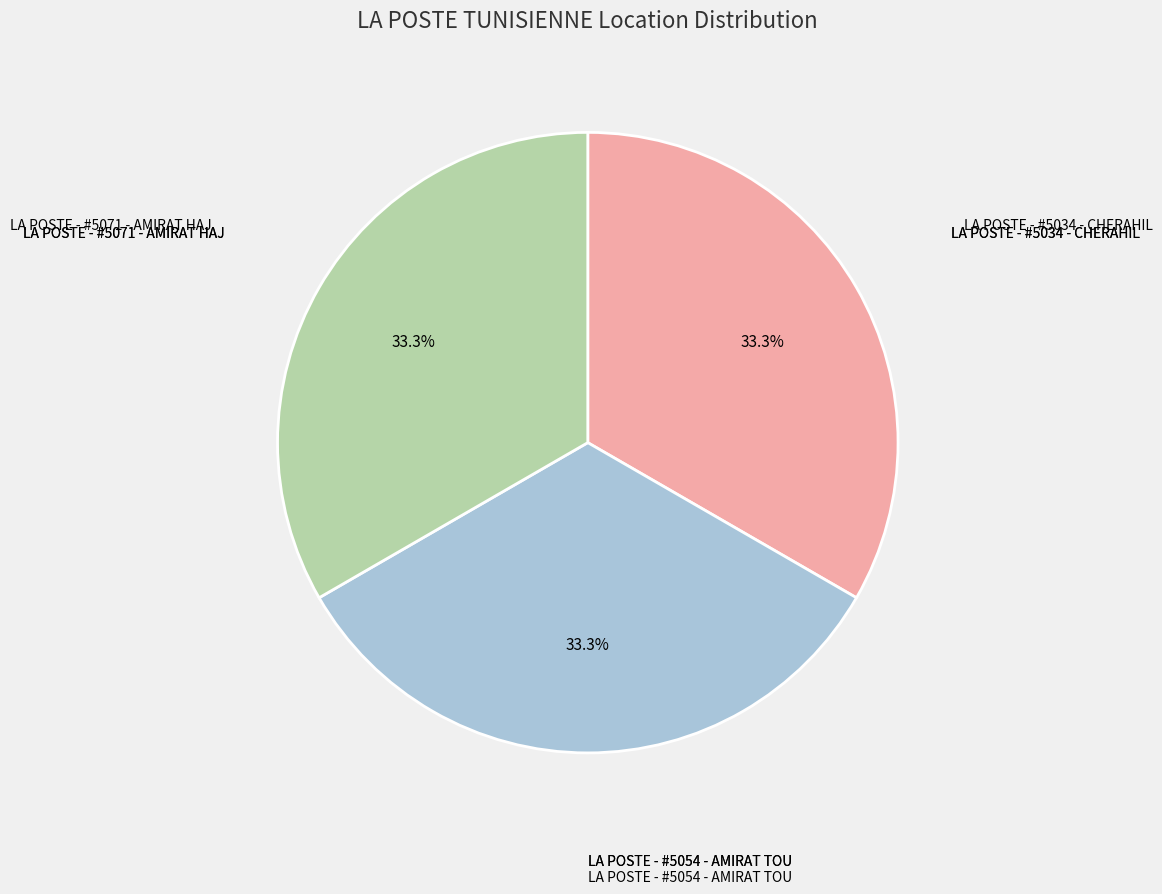

Is the sum of LA POSTE - #5034 - CHERAHIL and LA POSTE - #5071 - AMIRAT HAJ greater than half?

Yes